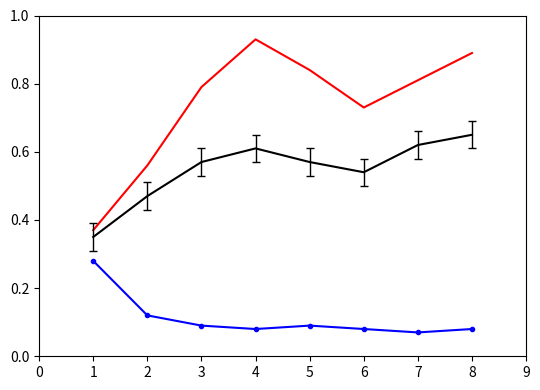

What is the total value across all series at 1?

1.0